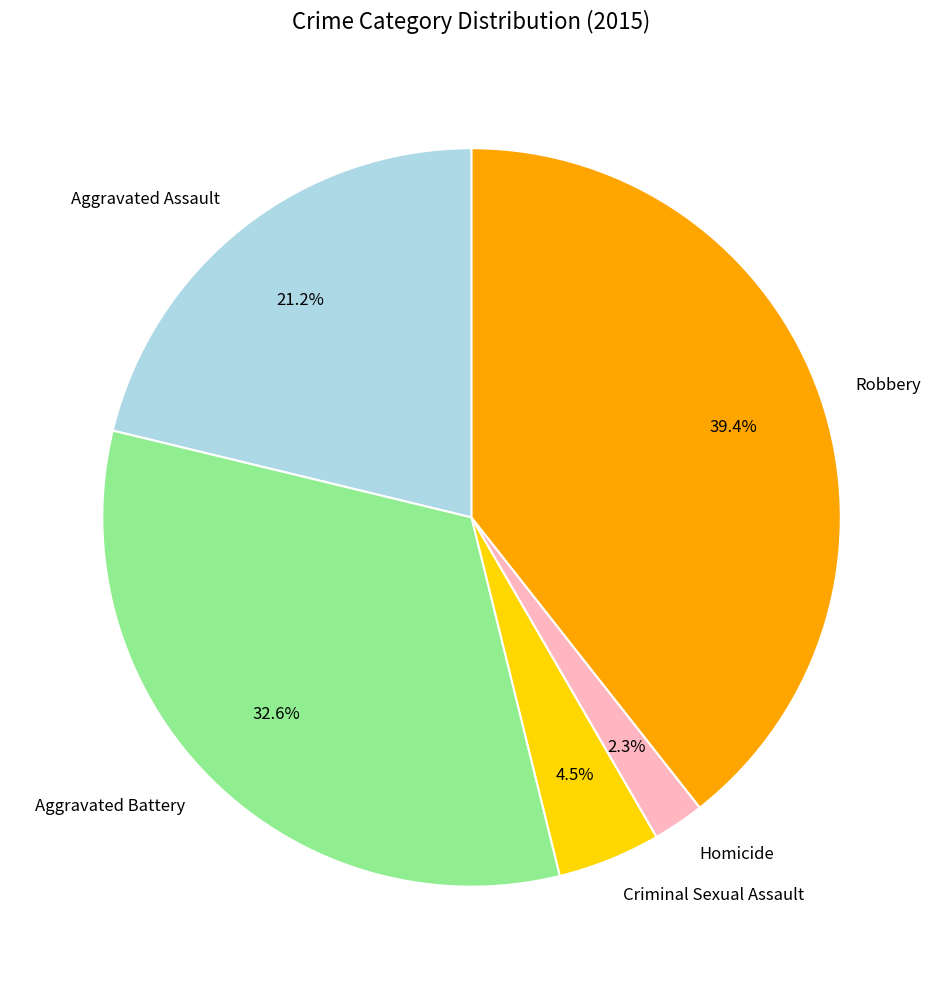

What is the ratio of the value at Aggravated Battery to the value at Robbery?

0.8